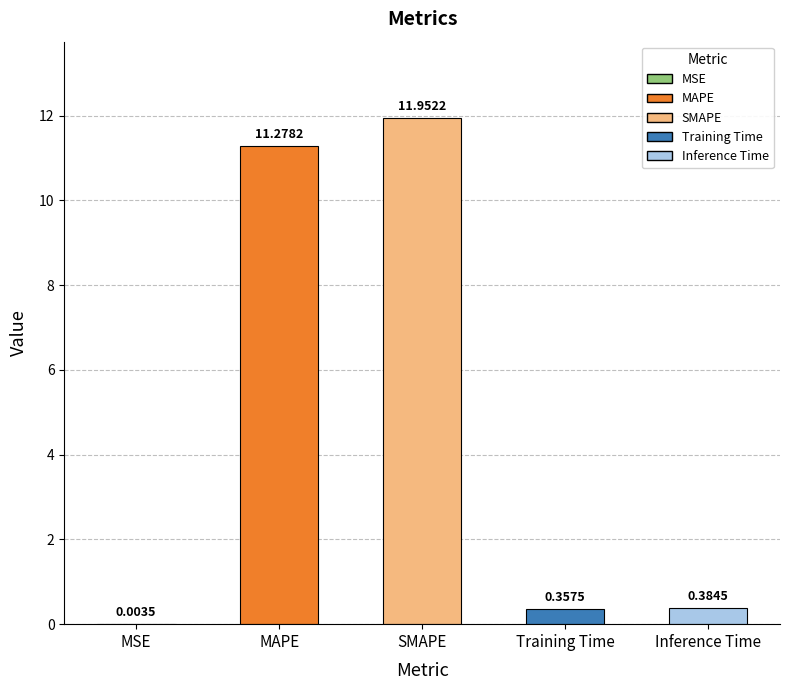

At which category does the chart reach its peak across all series?

SMAPE